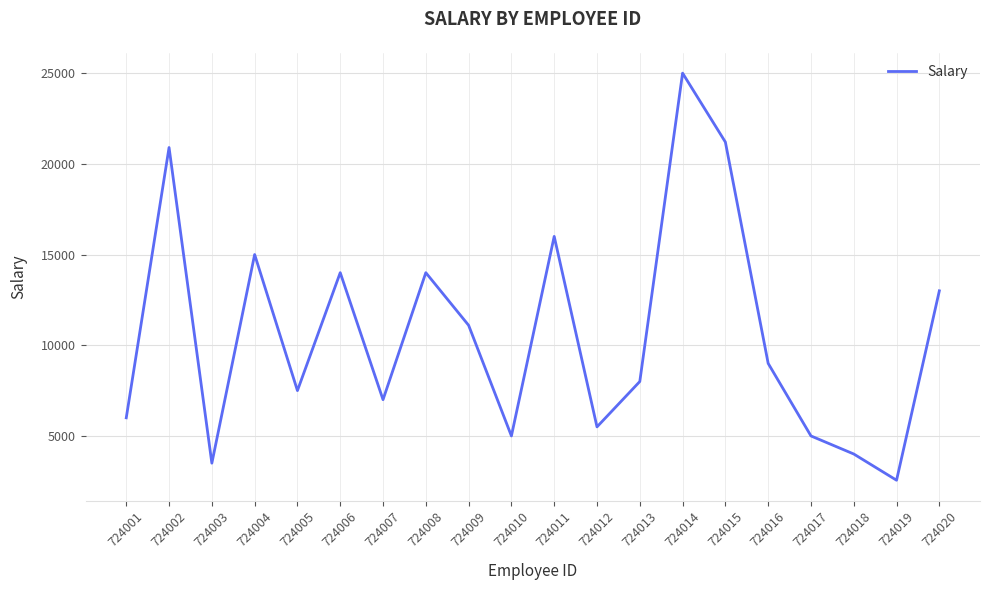

Between 724015 and 724016, which is larger?

724015